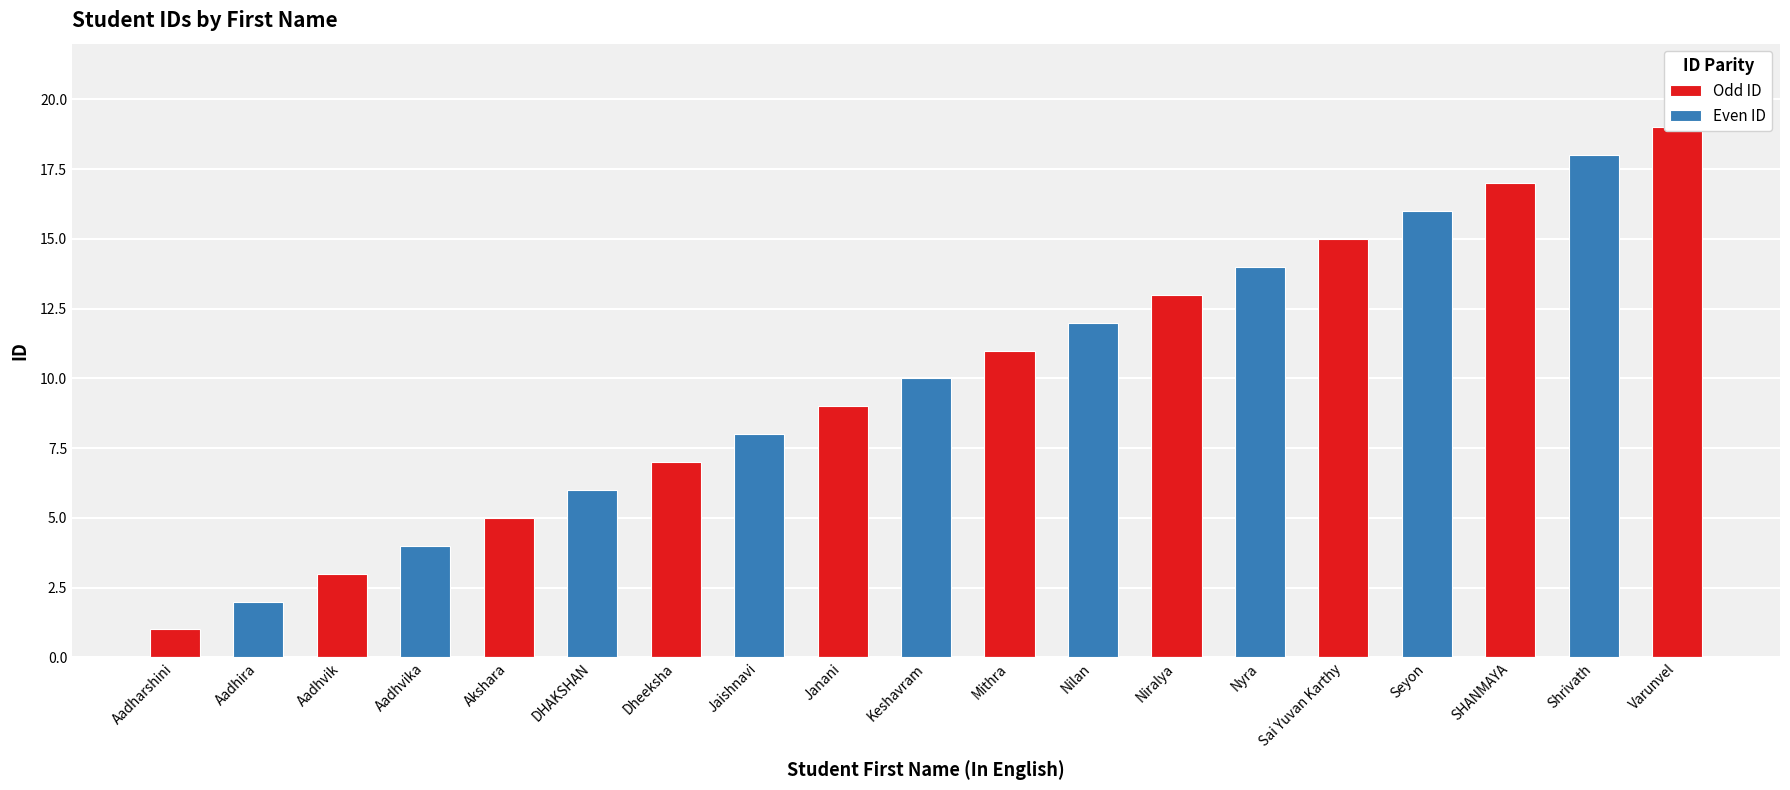

At how many categories does at least one series exceed 9?

10